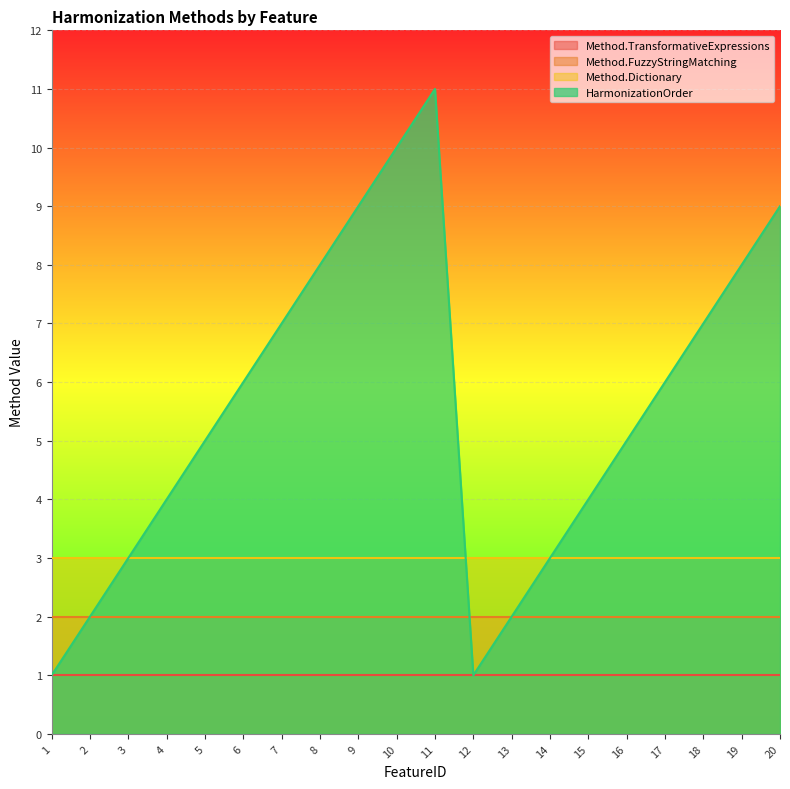

True or false: Method.TransformativeExpressions and HarmonizationOrder intersect in this chart.

False